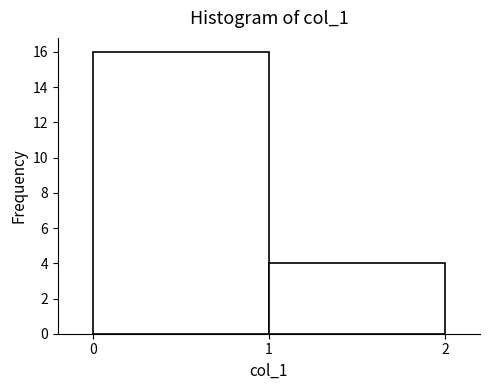

Reading left to right, transcribe this chart: for each bar, give the range it covers on the x-axis and its height. The values are not printed on the chart, so give them approximately, as read against the axis.

0 to 1: 16
1 to 2: 4